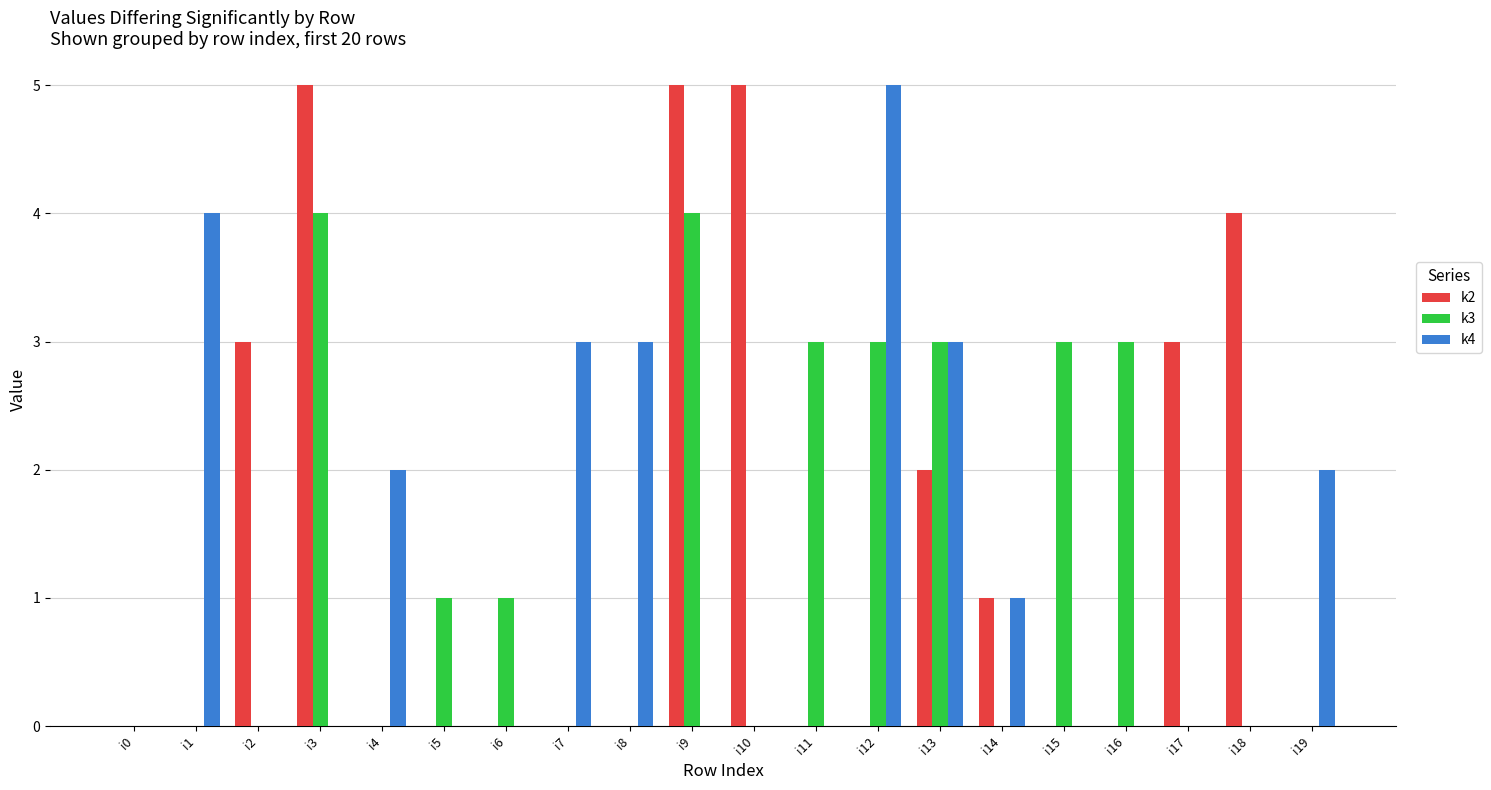

The value of k2 at i14 is 0. True or false?

False